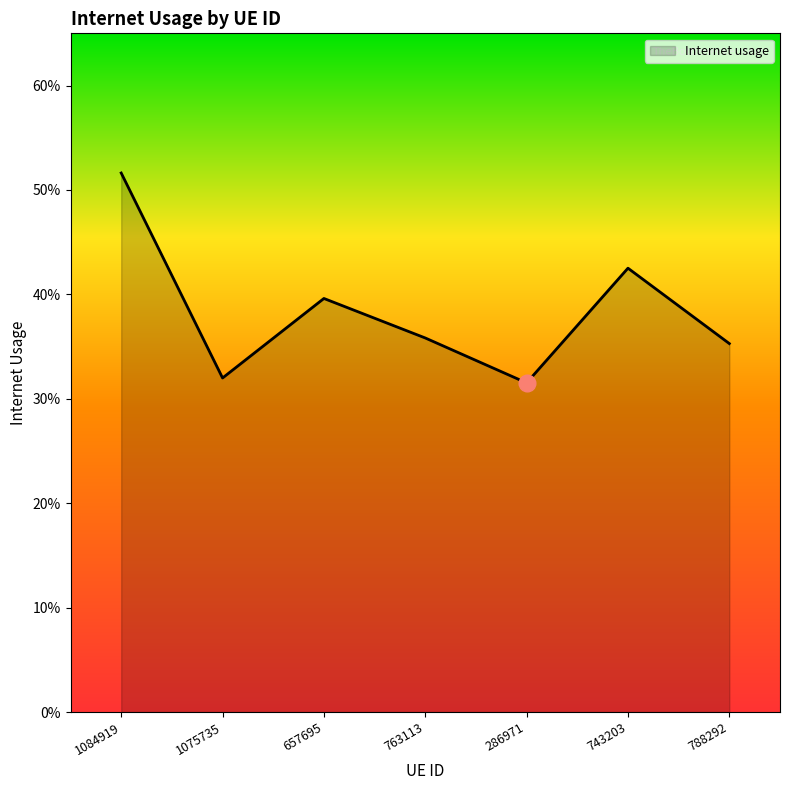

What is the maximum value shown in the chart?

0.5